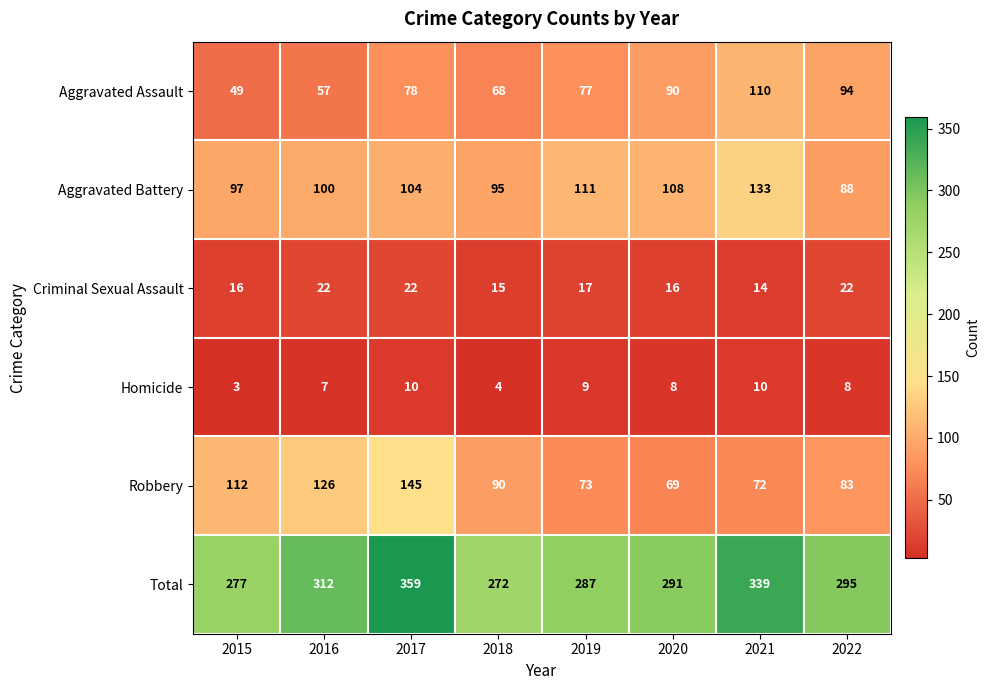

What is the difference between the highest and lowest values at 2019?

278